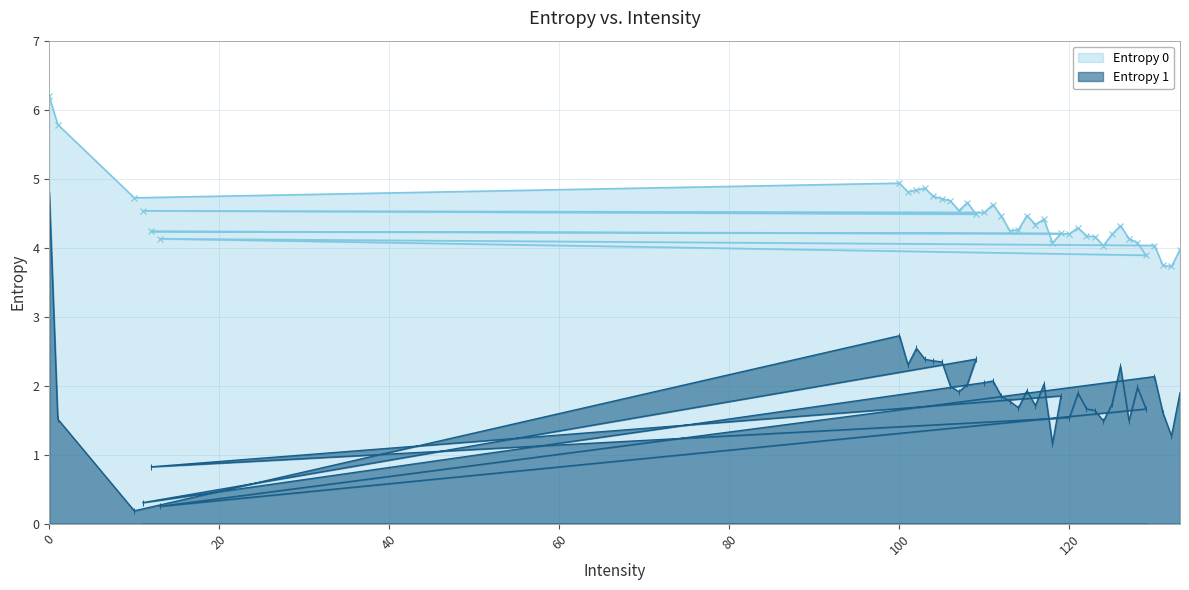

How many distinct data groups are displayed?

2